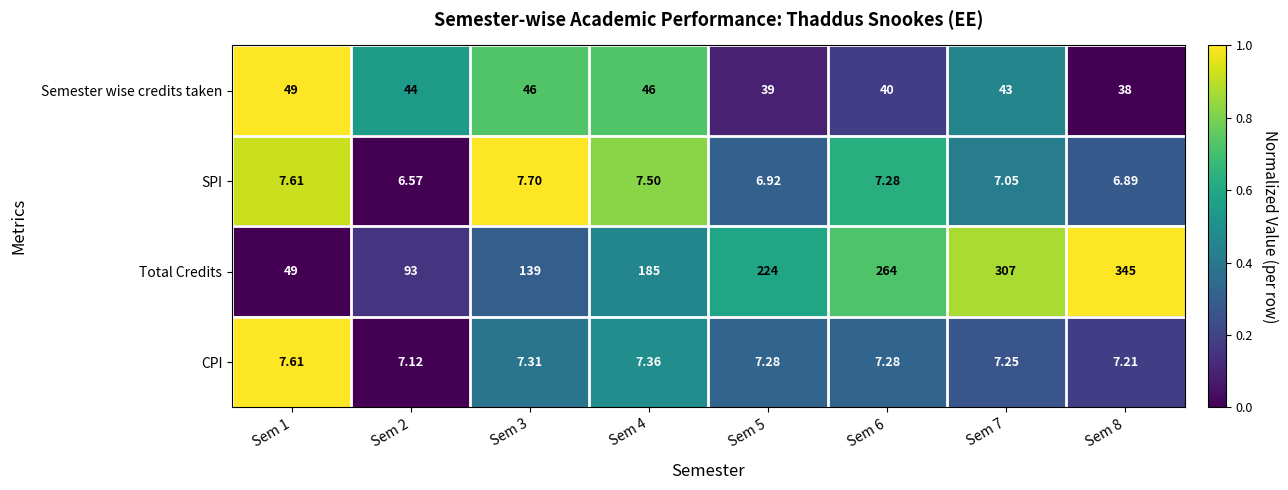

Rank the series at Sem 3 from lowest to highest value.

CPI, SPI, Semester wise credits taken, Total Credits